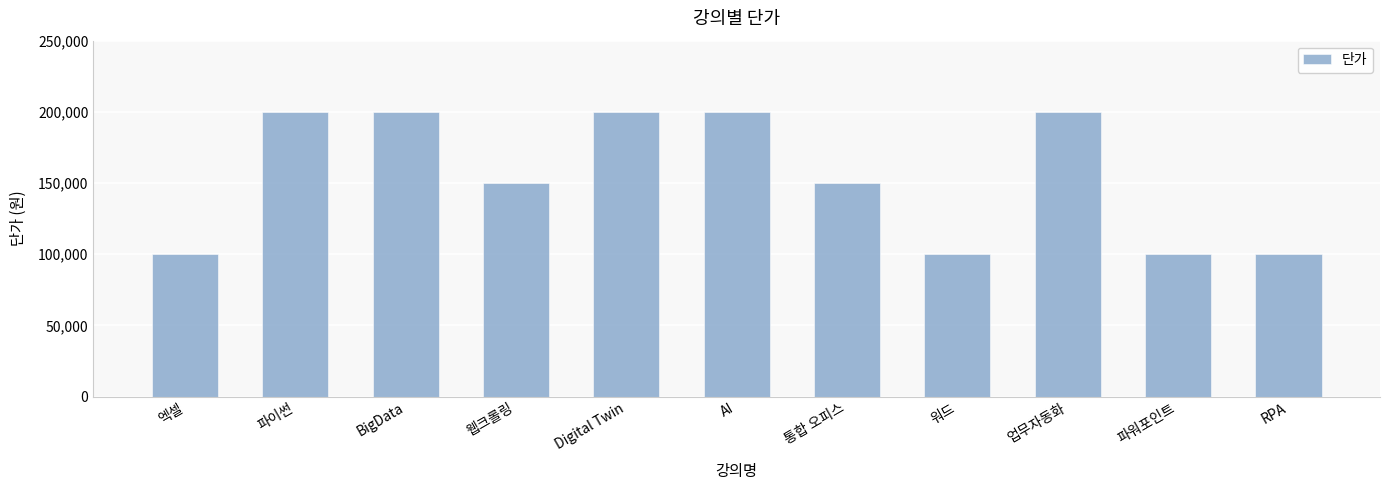

What is the value of the 3rd bar from the left?

200000